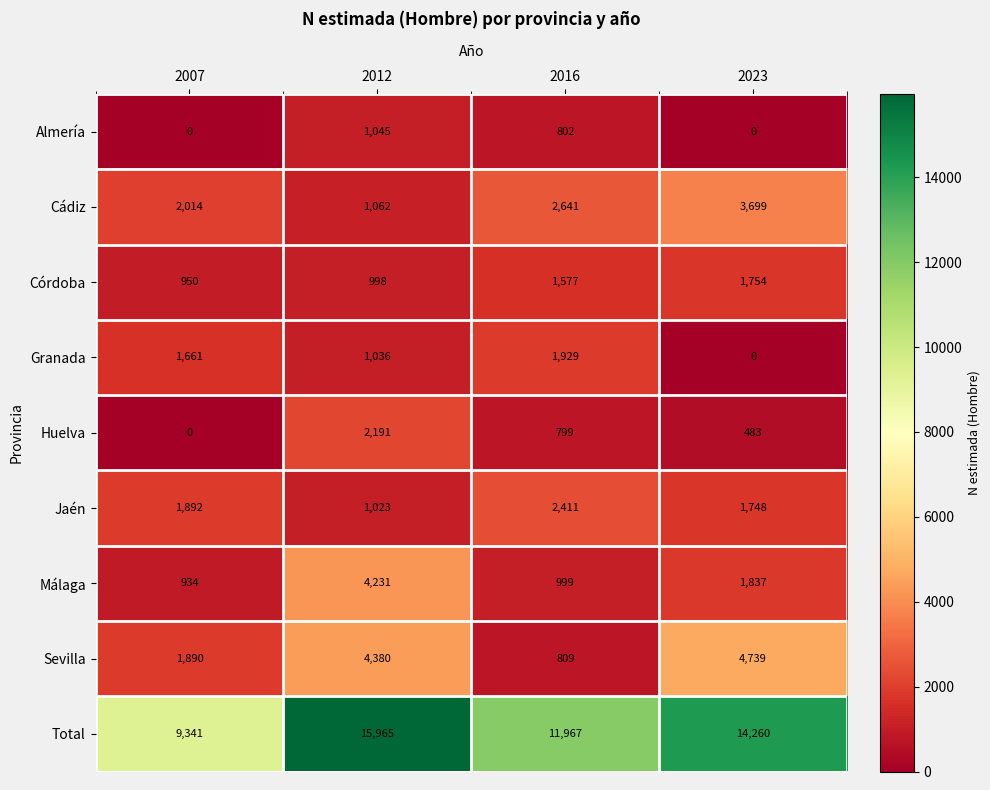

What is the difference between the maximum and minimum values in the Córdoba series?

804